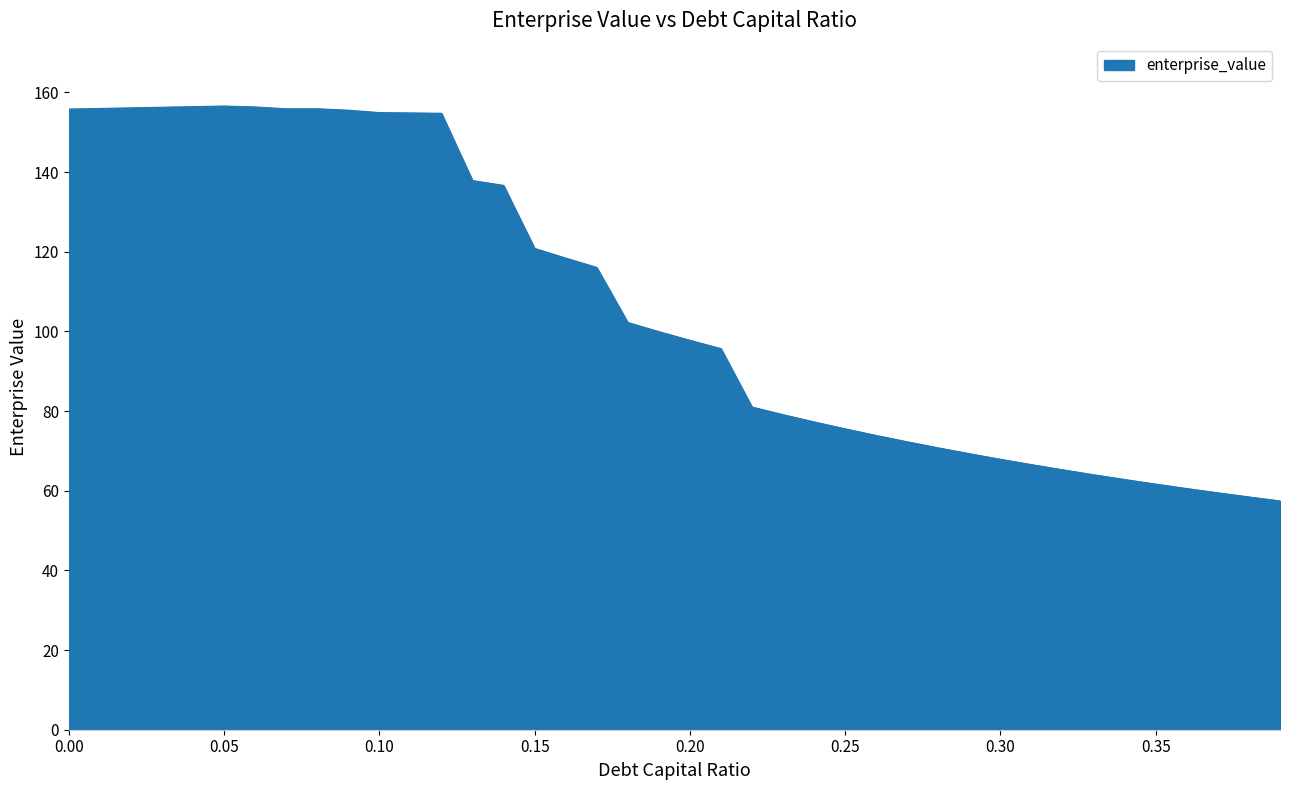

What is the maximum value shown in the chart?

156.6